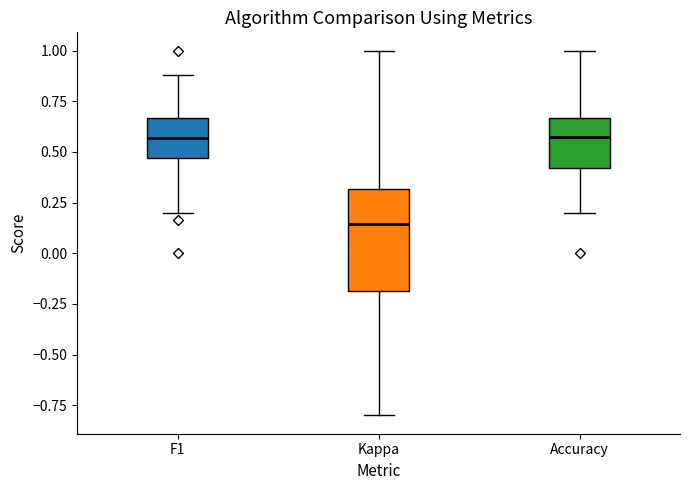

Reading left to right, transcribe this box plot: for each box, give where its median line is, the range the box spans, and where its two whiskers end, as read against the y-axis. The values are not printed on the chart, so give them approximately, as read against the axis.

F1: median 0.55, box 0.45 to 0.65, whiskers 0.20 to 0.90
Kappa: median 0.15, box -0.20 to 0.30, whiskers -0.80 to 1.00
Accuracy: median 0.55, box 0.40 to 0.65, whiskers 0.20 to 1.00